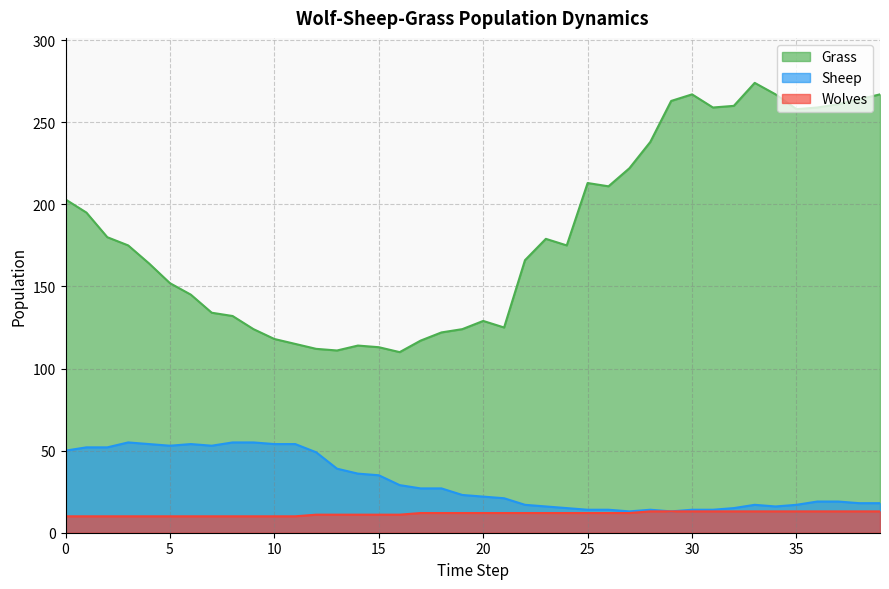

Count the number of data series in this chart.

3